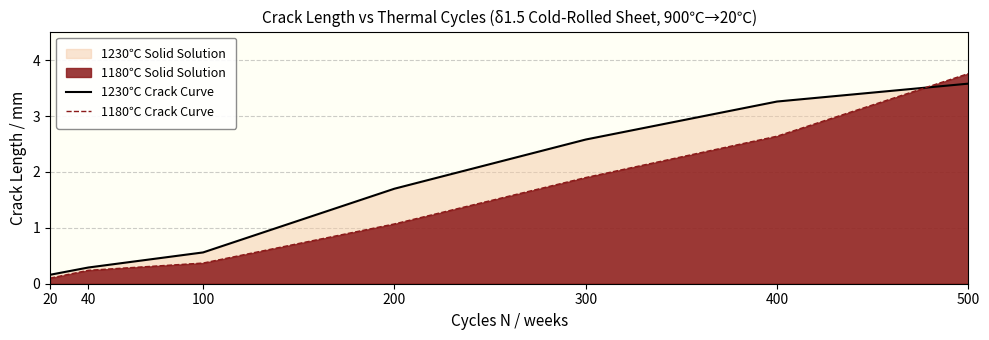

Which series has the largest total across all categories?

1230℃ Crack Curve